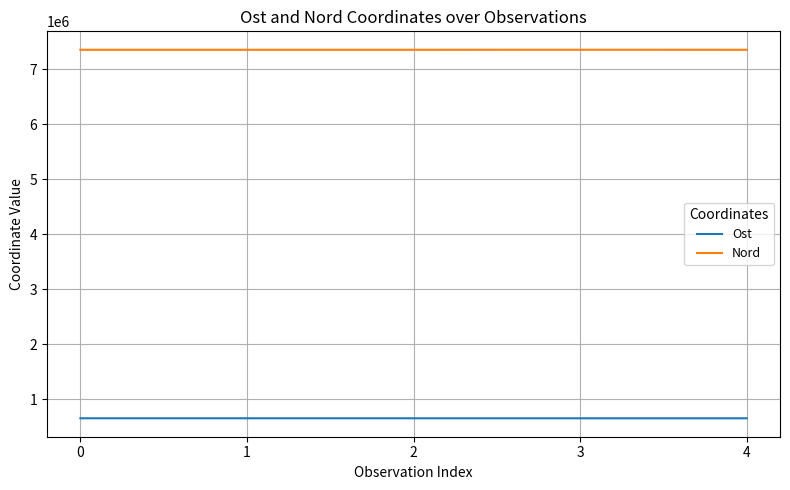

What is the minimum value shown in the chart?

655526.9